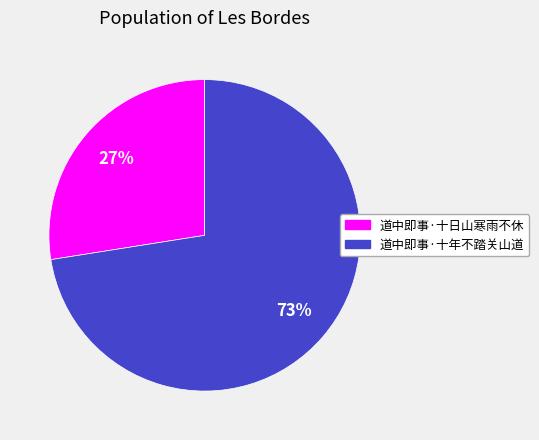

Does any single category account for the majority?

Yes